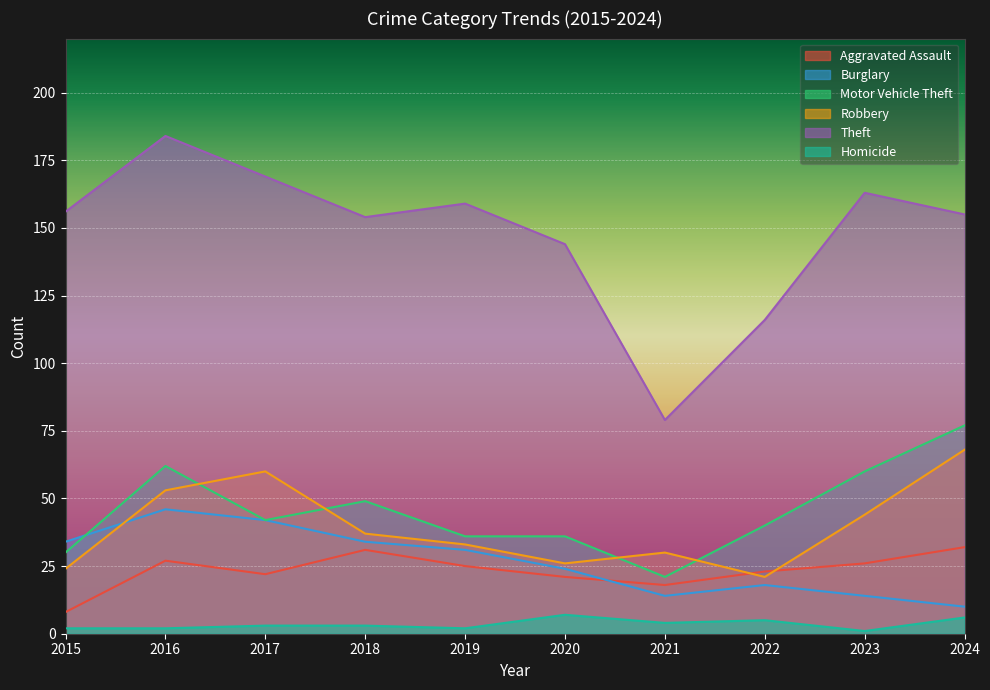

What is the maximum value for Robbery?

68